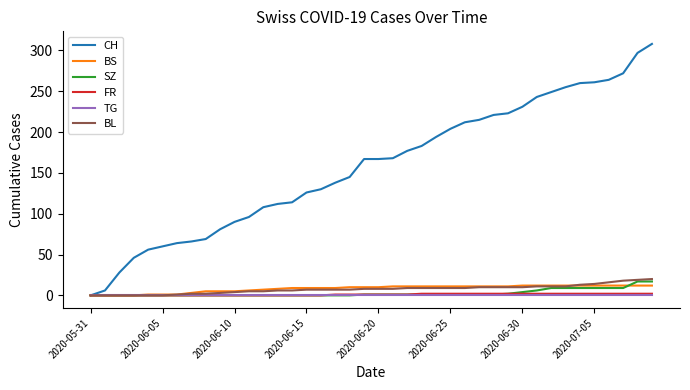

Which series has the largest total across all categories?

CH